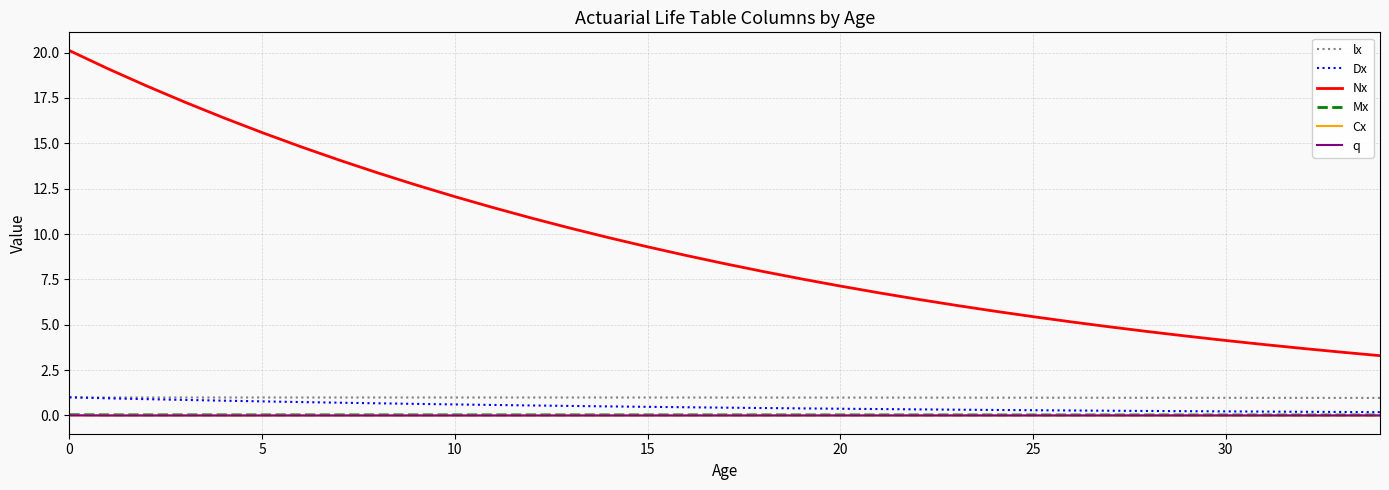

Which series has the widest spread of values?

Nx